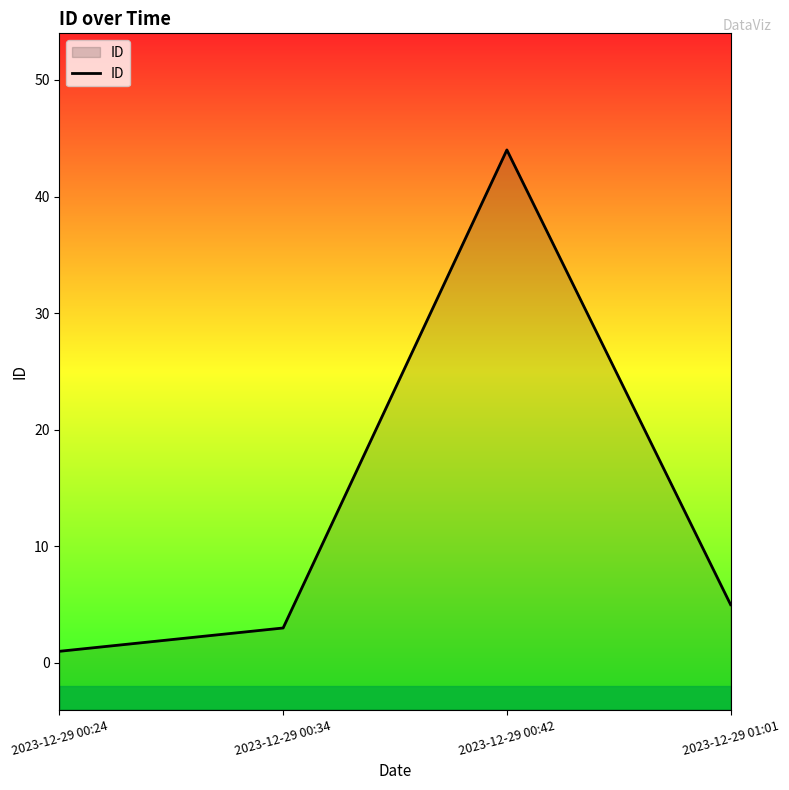

Is it true that the value at 2023-12-29 00:34 is 3?

True